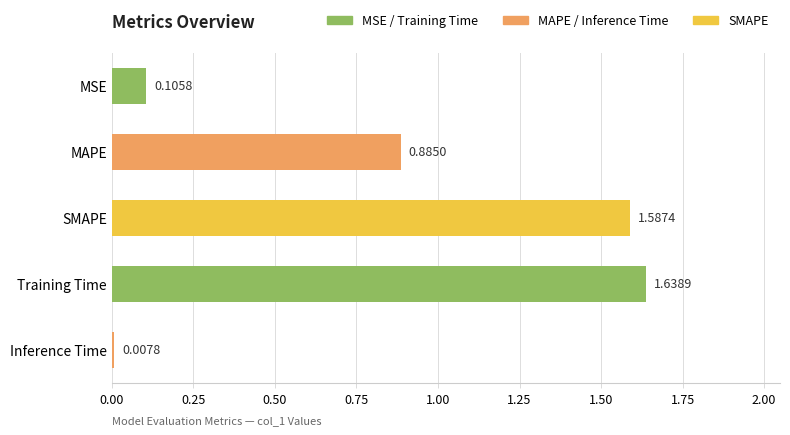

List the labels in order of value, smallest first.

Inference Time, MSE, MAPE, SMAPE, Training Time